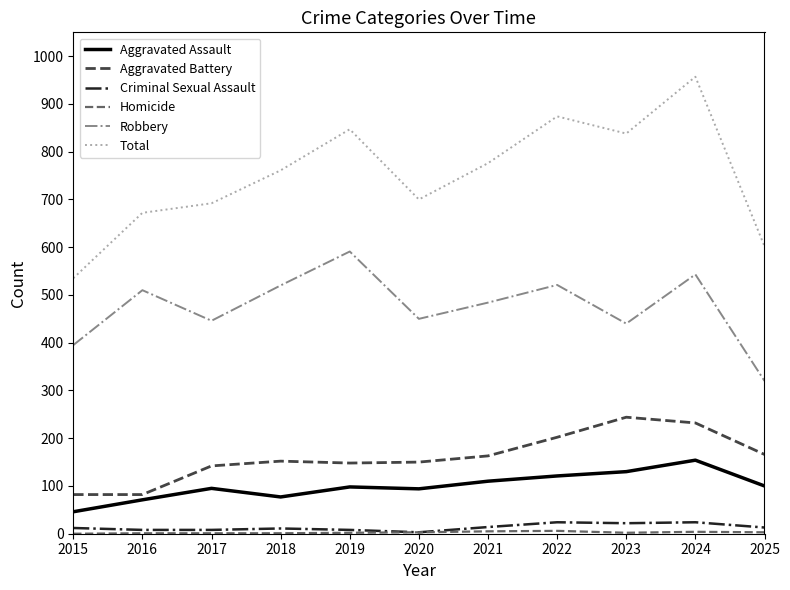

Which series has the largest total across all categories?

Total